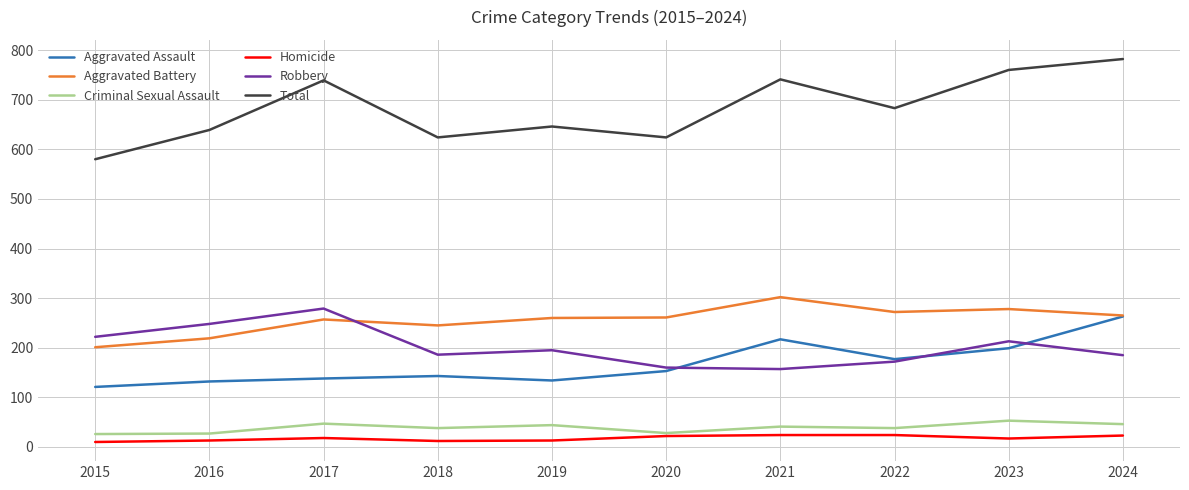

Rank the series by their maximum value, from highest to lowest.

Total, Aggravated Battery, Robbery, Aggravated Assault, Criminal Sexual Assault, Homicide